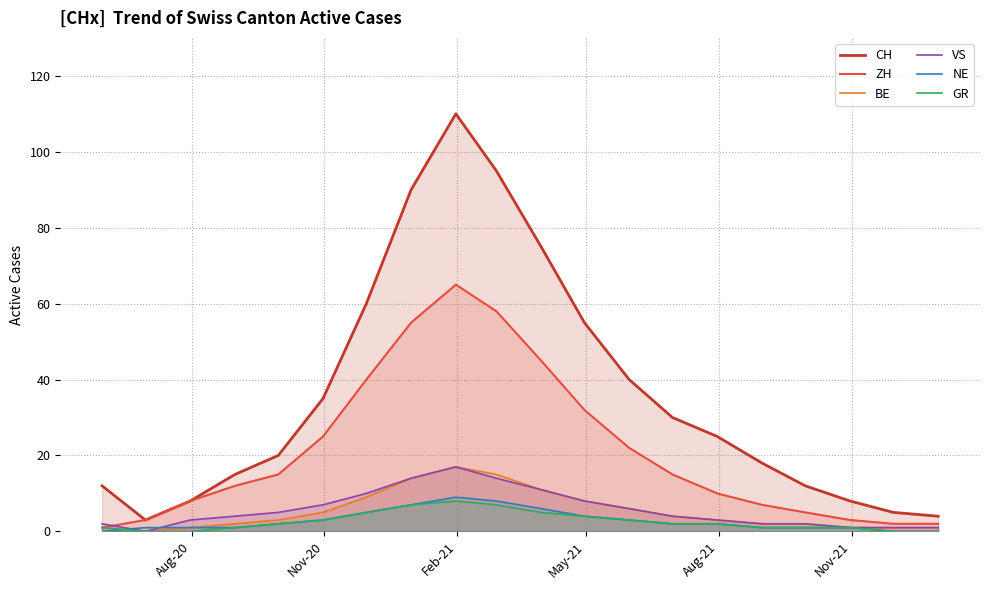

What is the sum of all GR values?

53